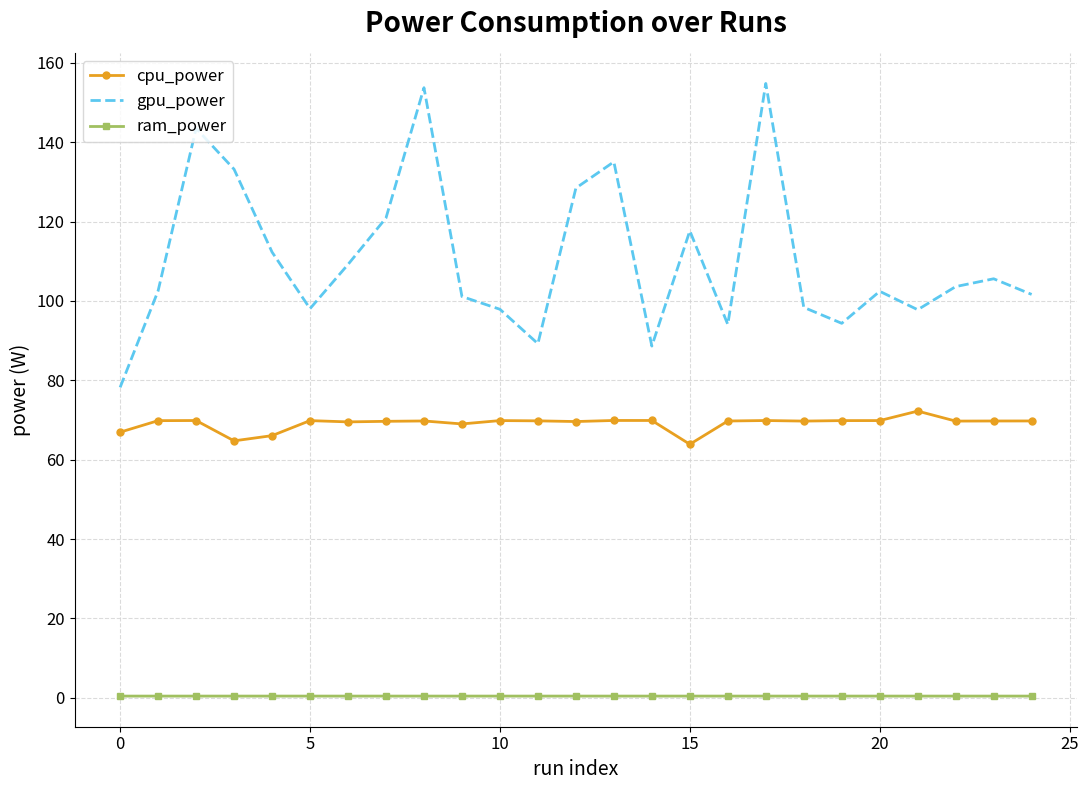

Which series has the widest spread of values?

gpu_power